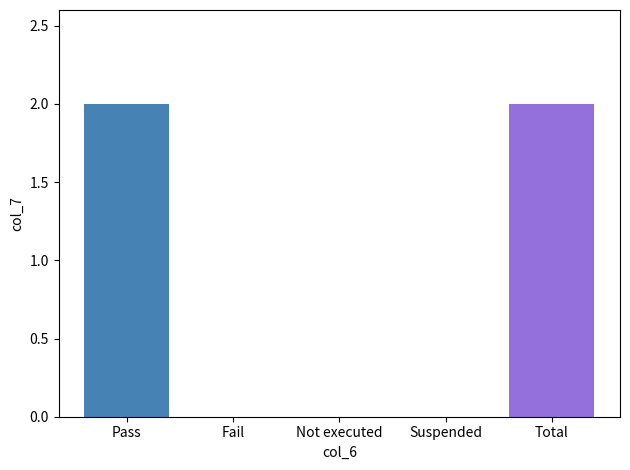

Reading right to left, extract all data points from this chart.

2	0	0	0	2